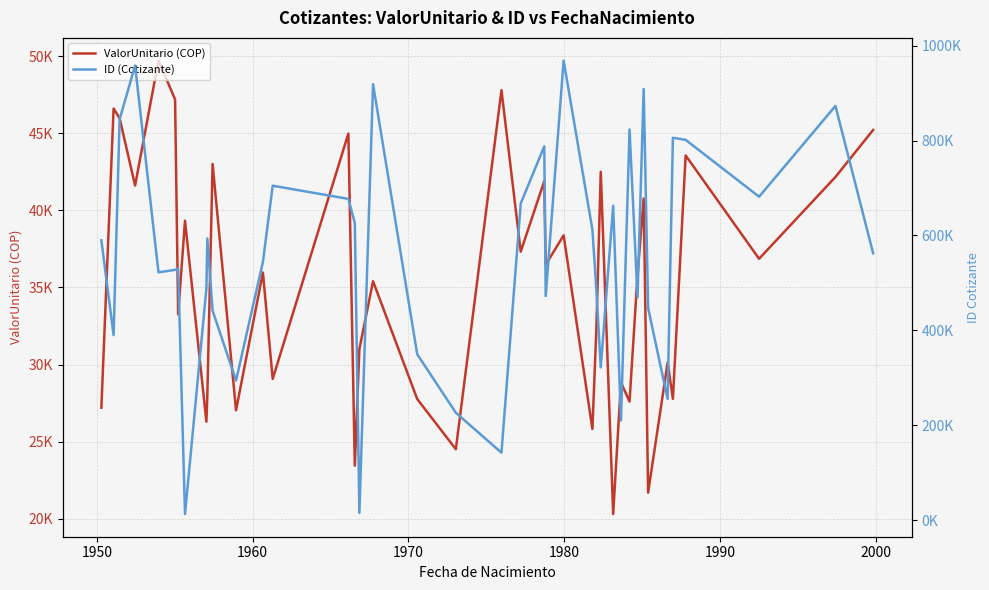

Reading left to right, list all the values displayed in this chart.

ValorUnitario (COP): 27213.0	46597.5	45972.7	41608.2	49707.0	47189.8	33262.4	39329.7	26303.8	28038.6	43003.9	27041.8	35968.7	29077.9	44979.3	23455.3	31004.7	35406.2	27769.9	24519.3	47787.6	37323.4	41897.1	36479.6	38382.0	25831.5	32254.2	42493.8	20317.7	28851.8	27605.7	35778.3	40764.3	21702.0	30135.2	27784.3	43557.8	36862.1	42162.3	45209.6
ID (Cotizante): 589581.0	389828.0	844646.0	957863.0	522214.0	527346.0	530340.0	12724.0	488115.0	593564.0	441279.0	294115.0	543794.0	704711.0	676955.0	626057.0	15246.0	918700.0	349428.0	226178.0	142057.0	667381.0	787757.0	472121.0	968484.0	612065.0	486864.0	321788.0	662494.0	209881.0	823278.0	469678.0	908431.0	446780.0	255456.0	805697.0	801417.0	681539.0	872846.0	562321.0